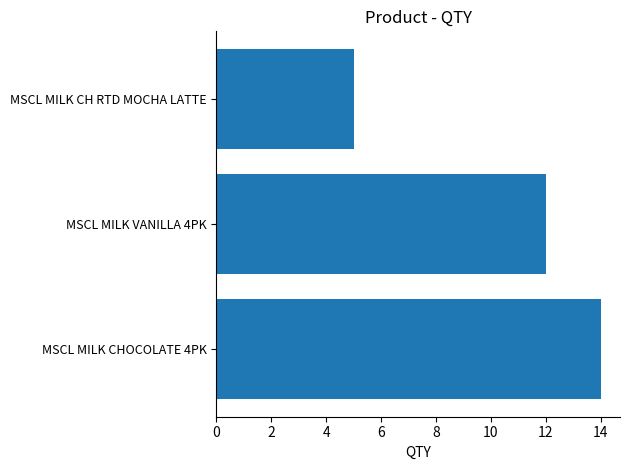

What is the difference between the second highest and minimum values?

7